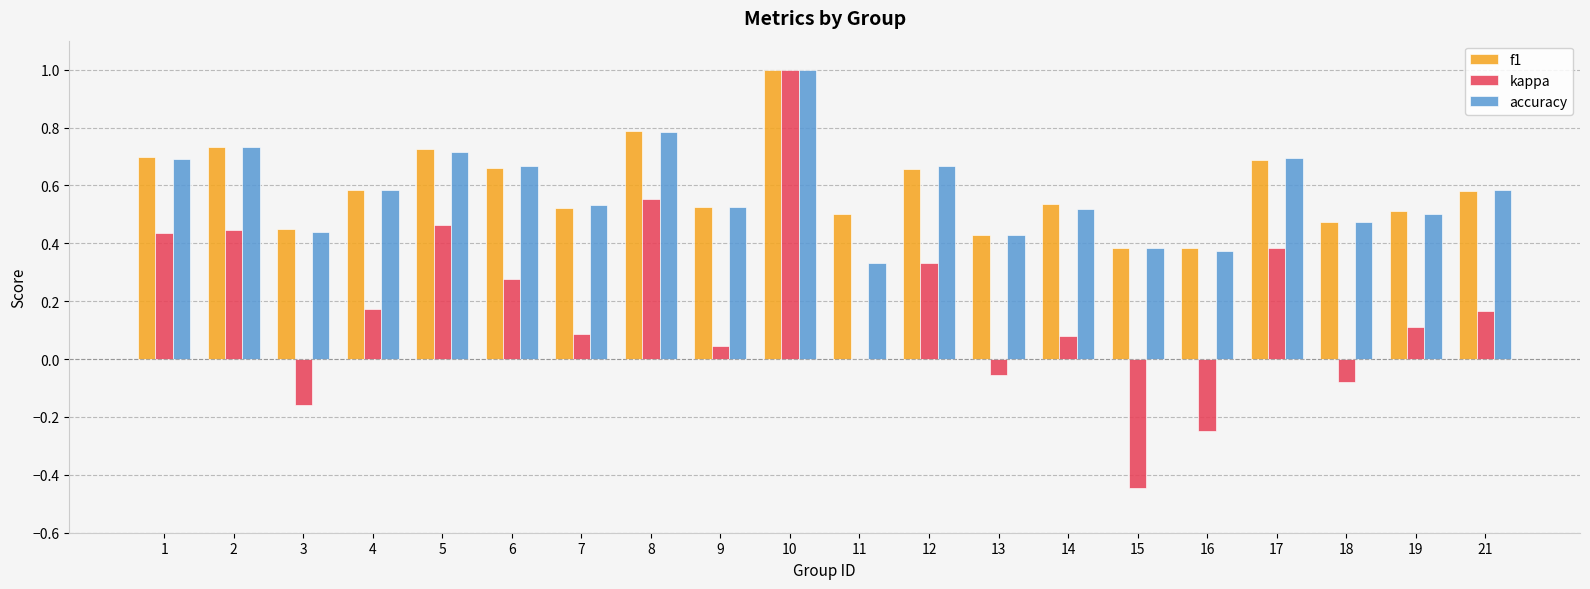

The value of f1 at 7 is 0.5. True or false?

True